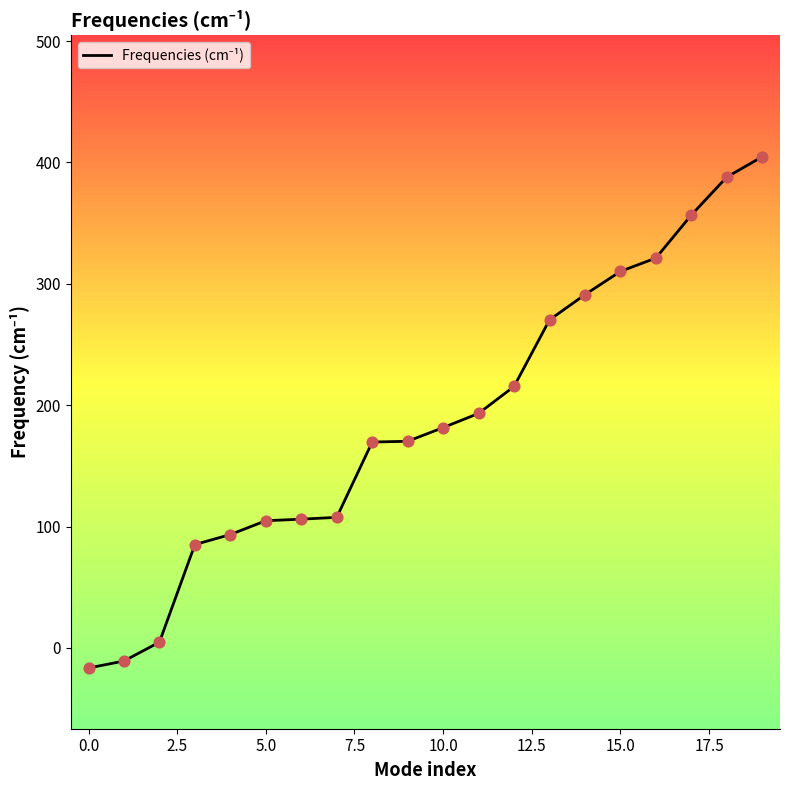

What is the greatest value displayed?

404.7